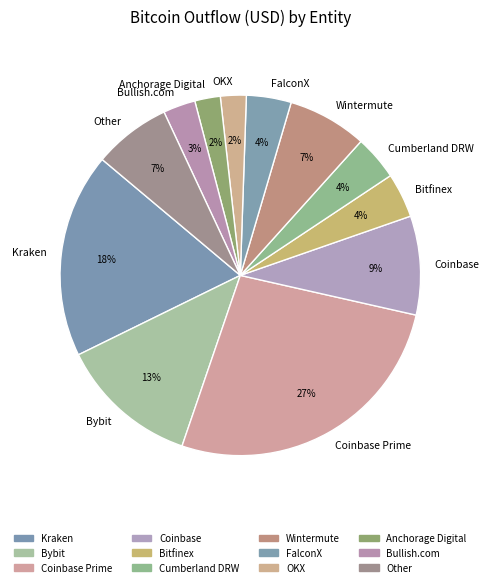

To the nearest percent, what portion does Coinbase represent?

9%